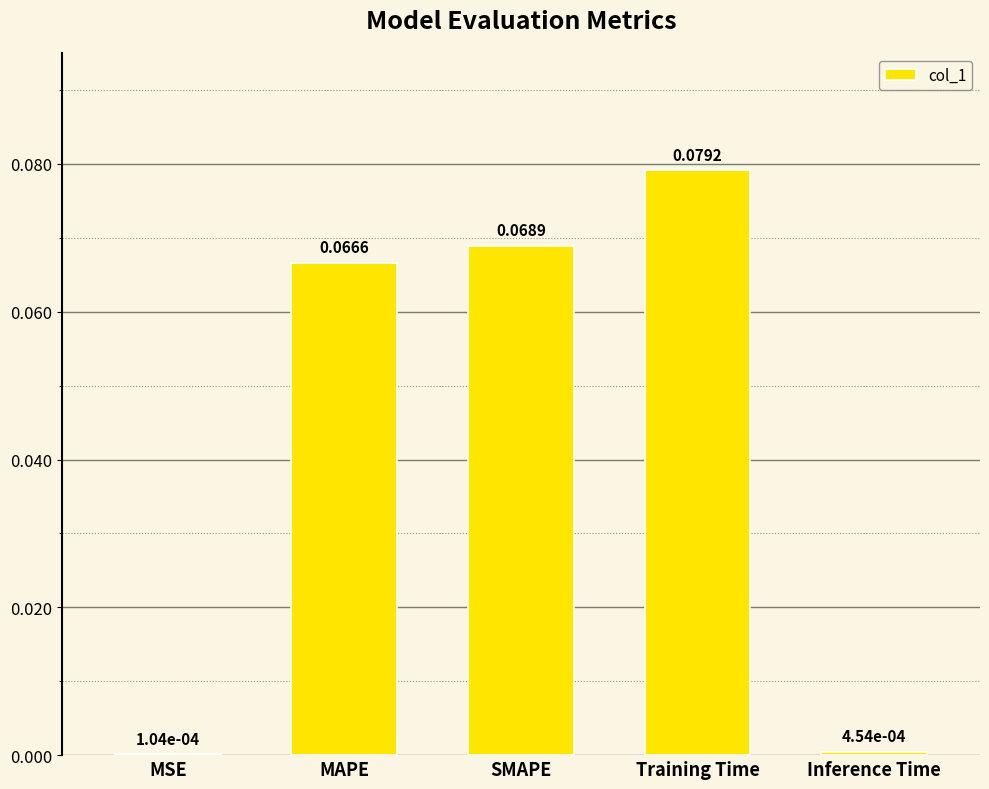

At which category does the chart reach its peak across all series?

Training Time